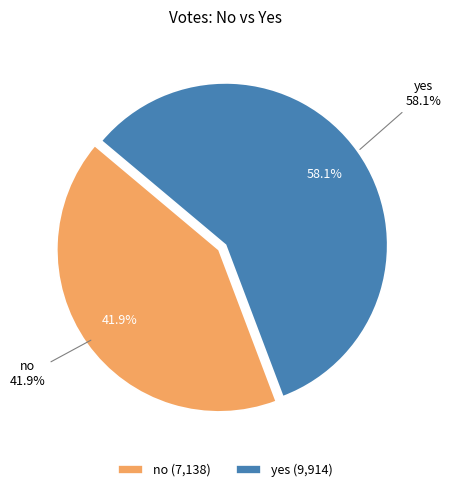

Which category accounts for the majority?

yes